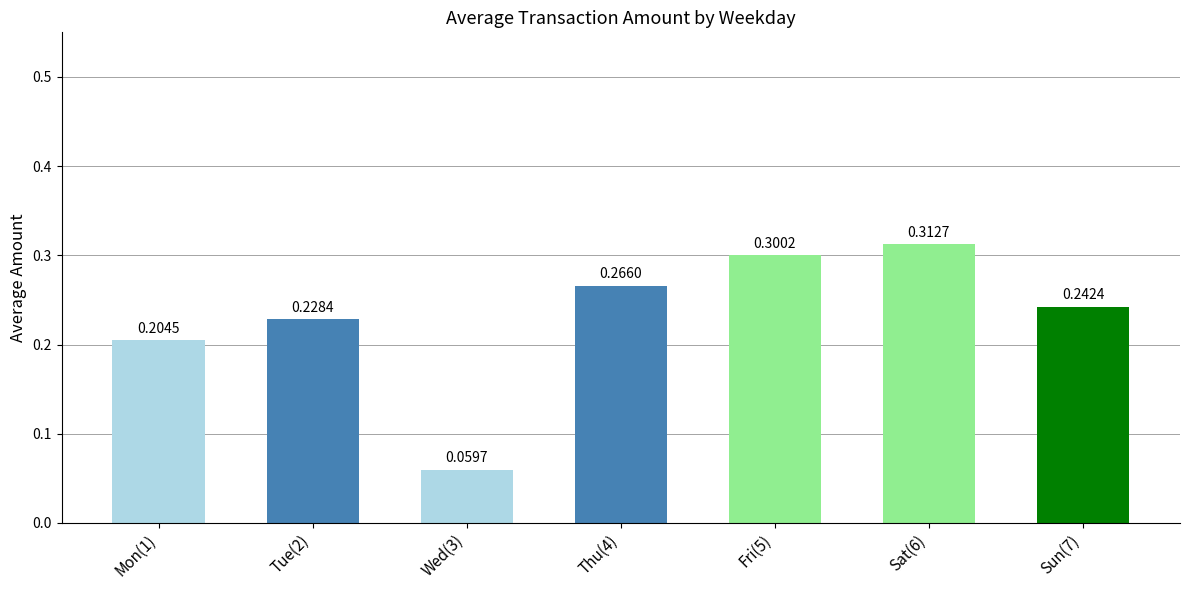

List the labels in order of value, smallest first.

Wed(3), Mon(1), Tue(2), Sun(7), Thu(4), Fri(5), Sat(6)